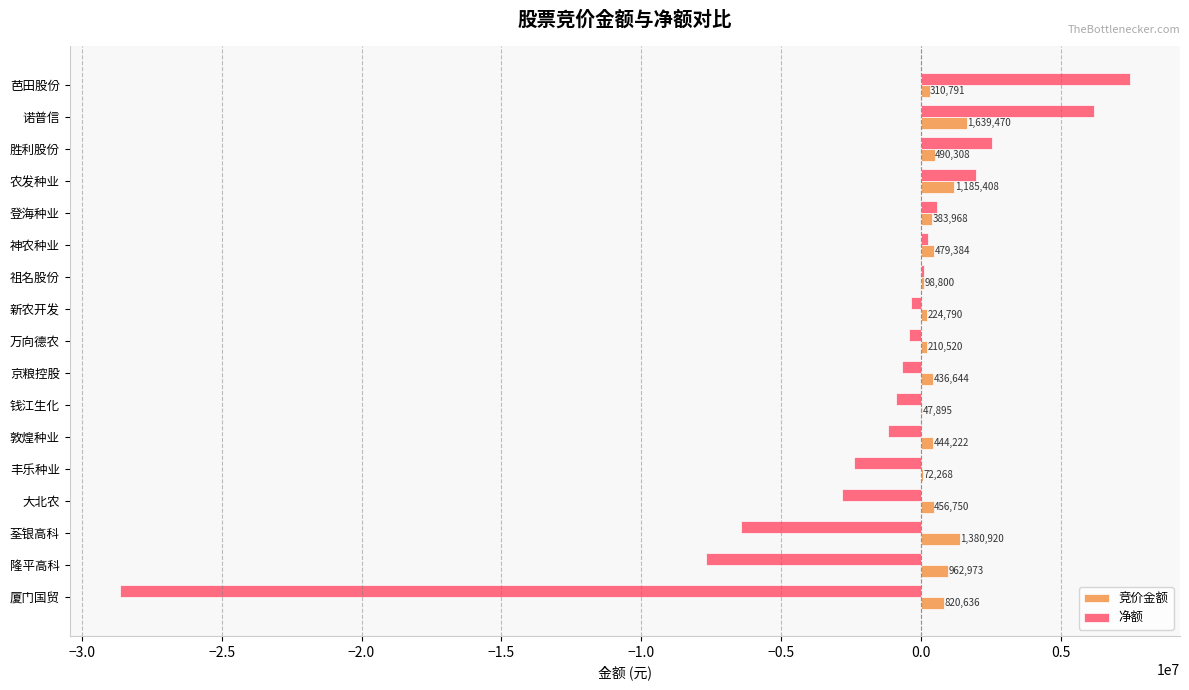

How many values in the 净额 series exceed -427561?

8